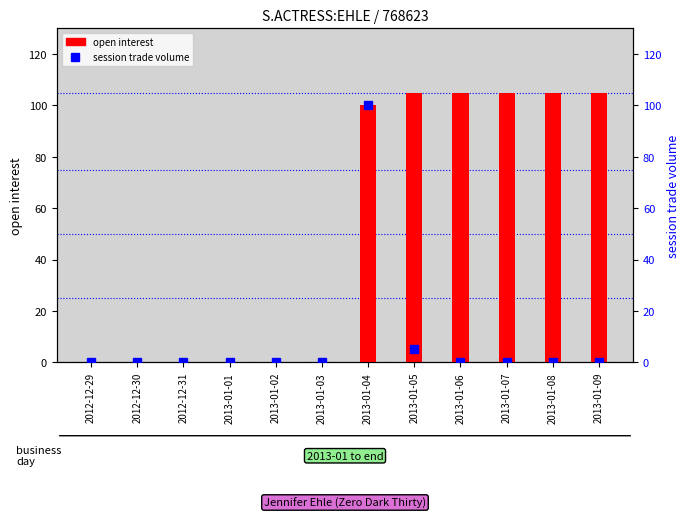

Reading right to left, list all the values displayed in this chart.

open interest: 105	105	105	105	105	100	0	0	0	0	0	0
session trade volume: 0	0	0	0	5	100	0	0	0	0	0	0